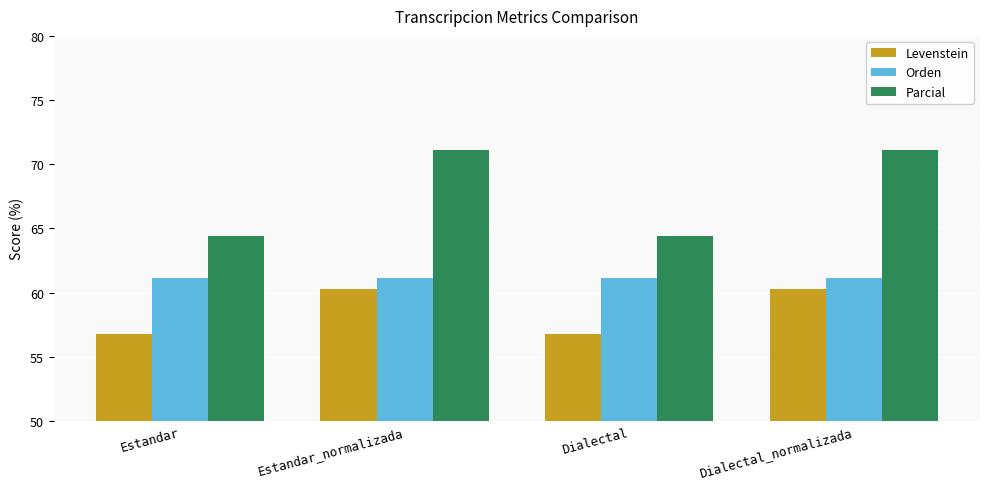

What is the sum of all Parcial values?

271.0